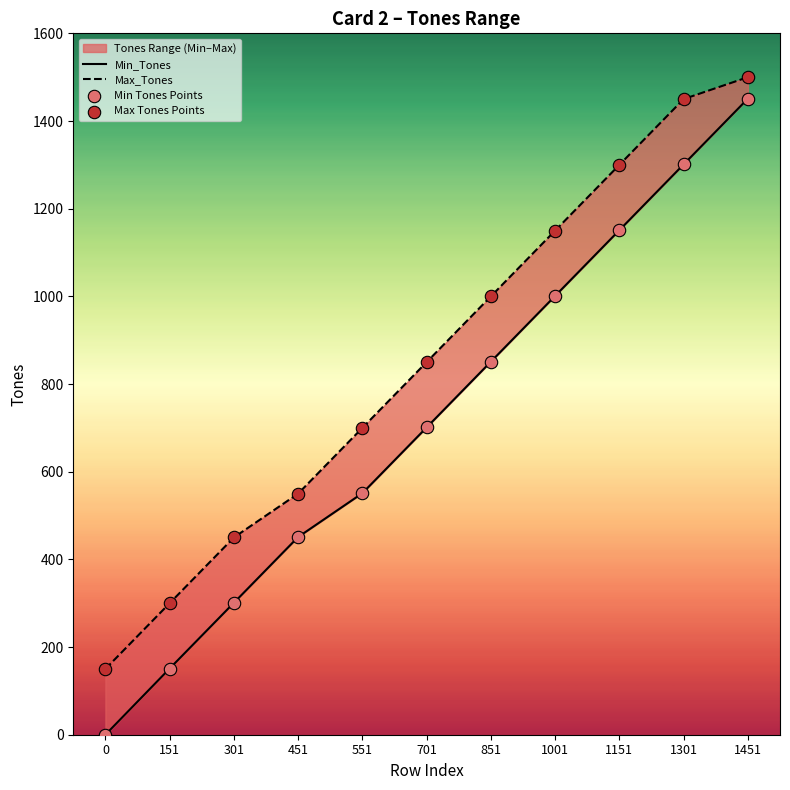

What is the total value across all series at 551?

2502